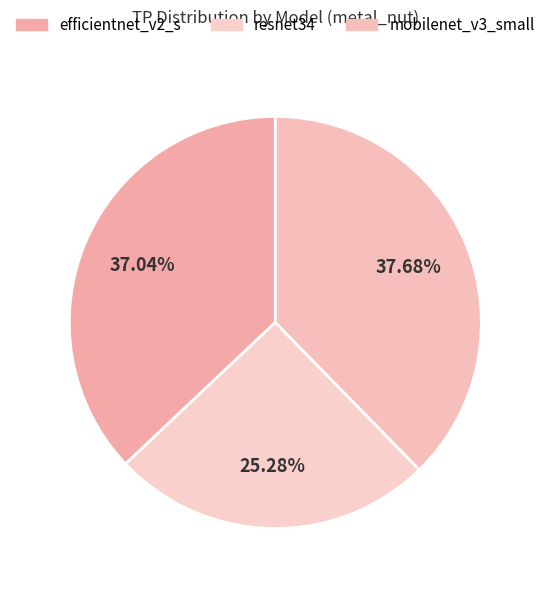

Is there a majority slice in this chart?

No